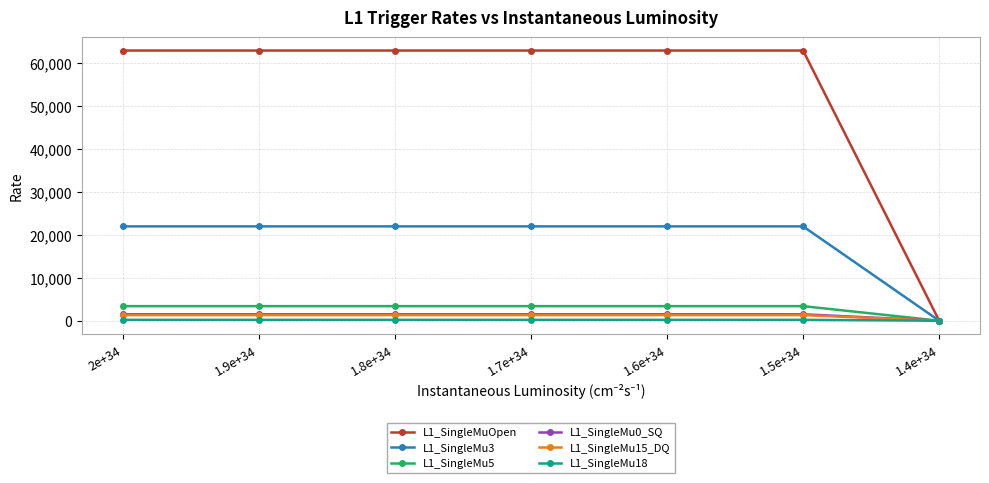

Is the value of L1_SingleMuOpen at 1.9e+34 greater than the value of L1_SingleMu0_SQ at 1.8e+34?

Yes